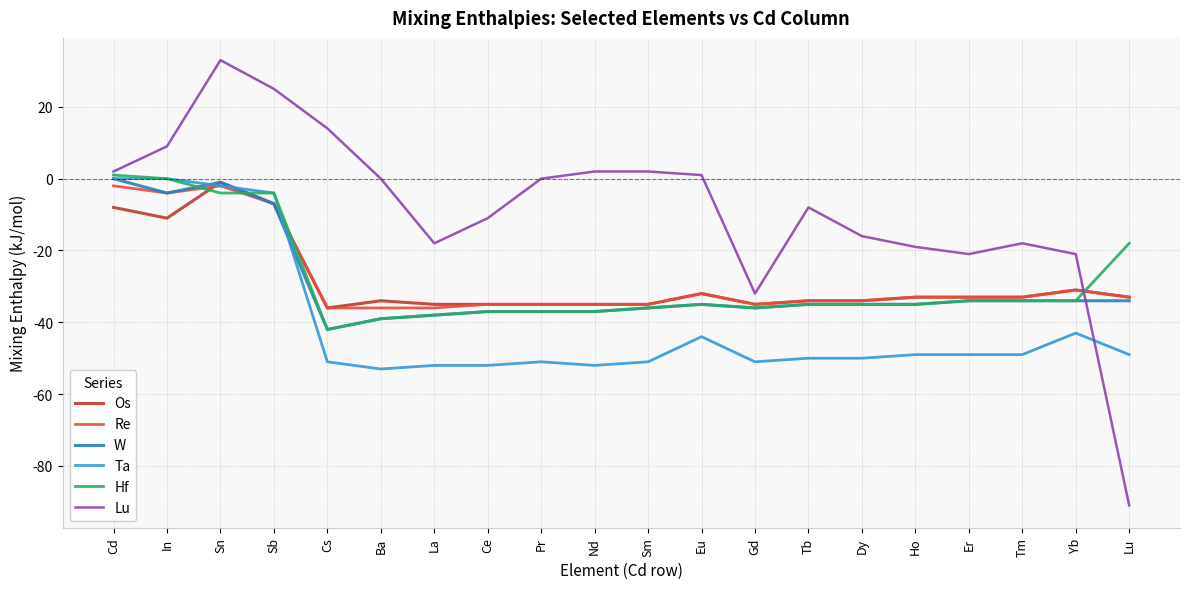

True or false: Lu has a value of -11 at Ho.

False